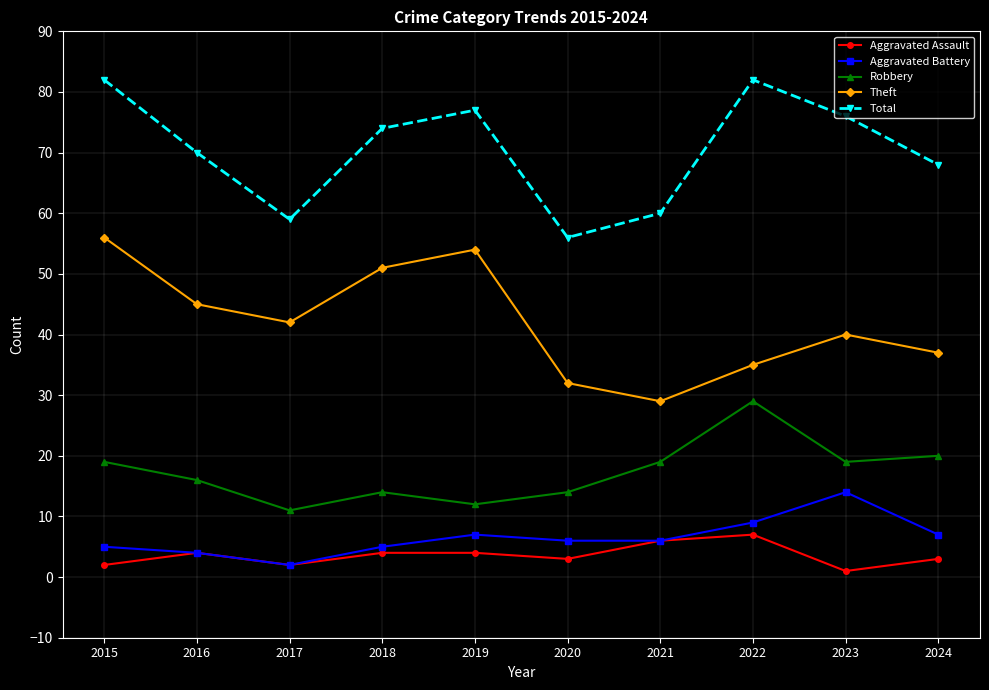

True or false: Total has a value of 28 at 2021.

False